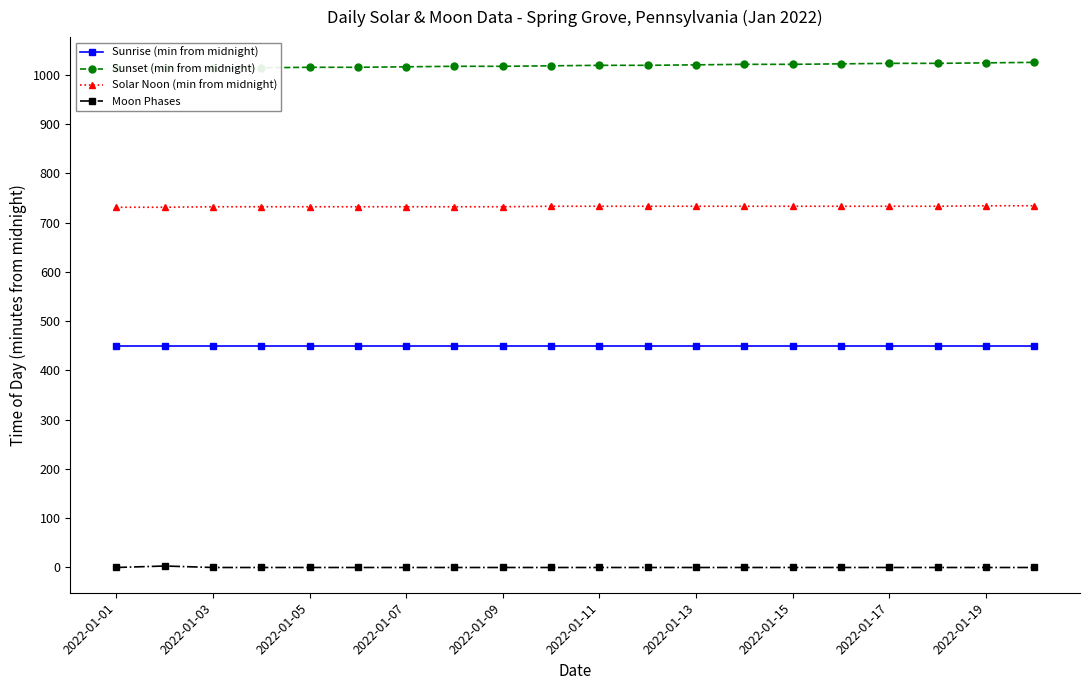

Reading left to right, list all the values displayed in this chart.

Sunrise (min from midnight): 449	449	449	449	449	449	449	449	449	449	449	449	449	449	449	449	449	449	449	449
Sunset (min from midnight): 1013	1013	1014	1014	1015	1015	1016	1017	1017	1018	1019	1019	1020	1021	1021	1022	1023	1023	1024	1025
Solar Noon (min from midnight): 731	731	732	732	732	732	732	732	732	733	733	733	733	733	733	733	733	733	734	734
Moon Phases: 0	3	0	0	0	0	0	0	0	0	0	0	0	0	0	0	0	0	0	0